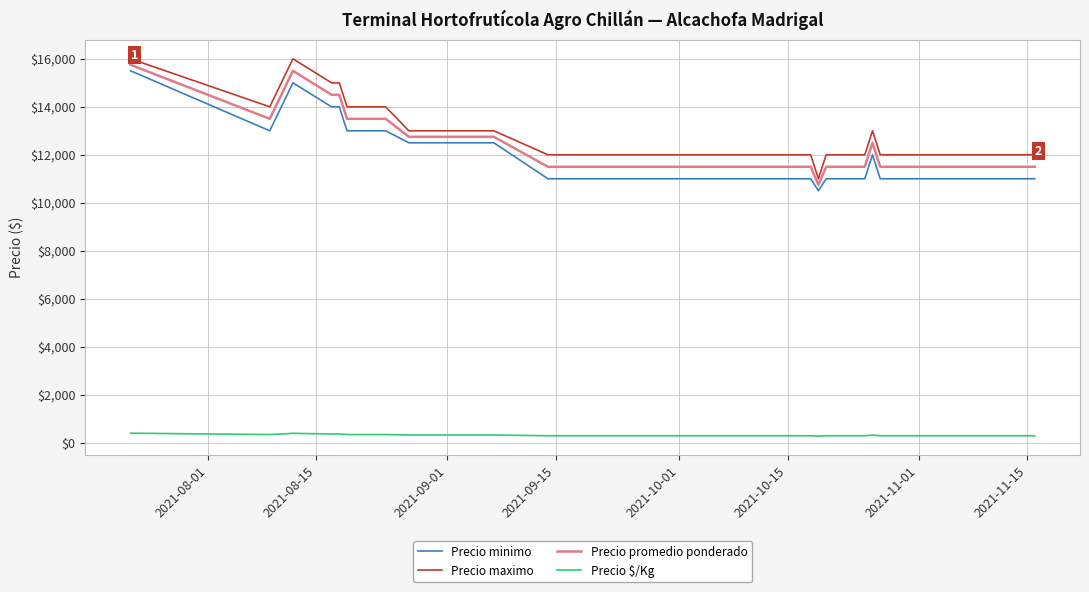

What is the difference between the maximum and minimum values in the Precio promedio ponderado series?

5000